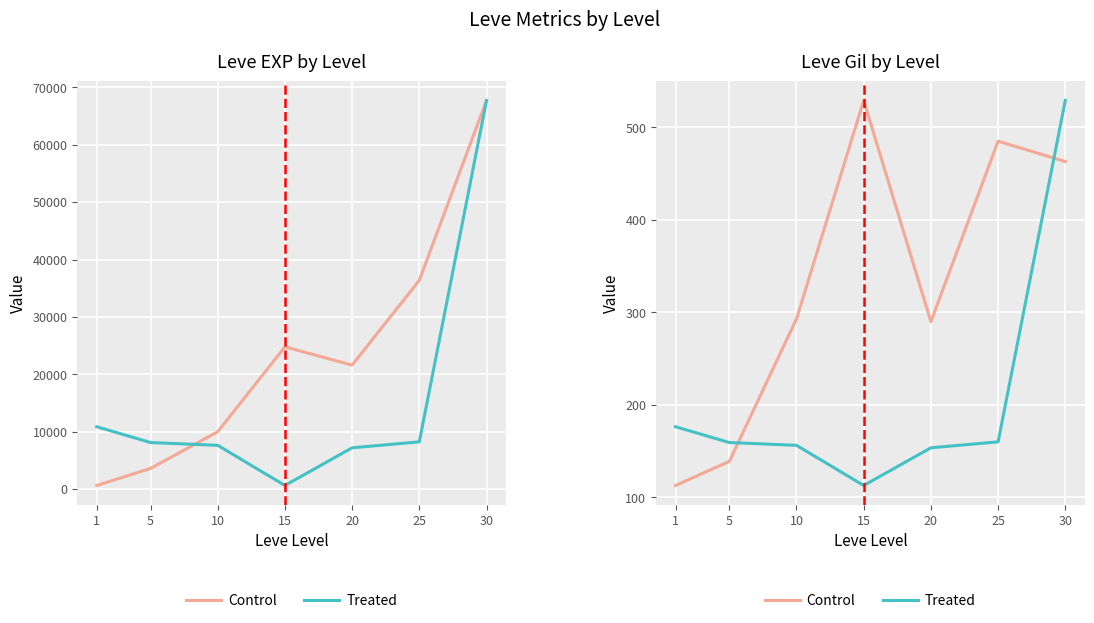

Is the value of Treated at 1 greater than the value of Control at 15?

No